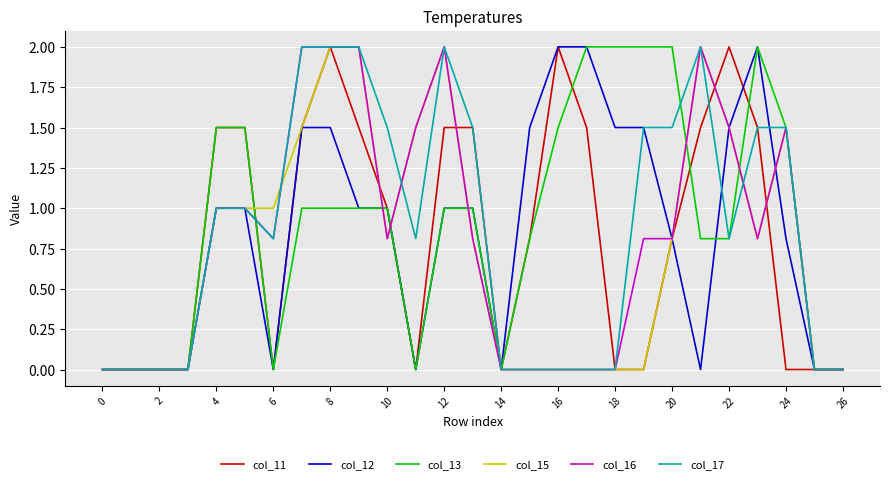

What is the highest value of the col_12 series?

2.0